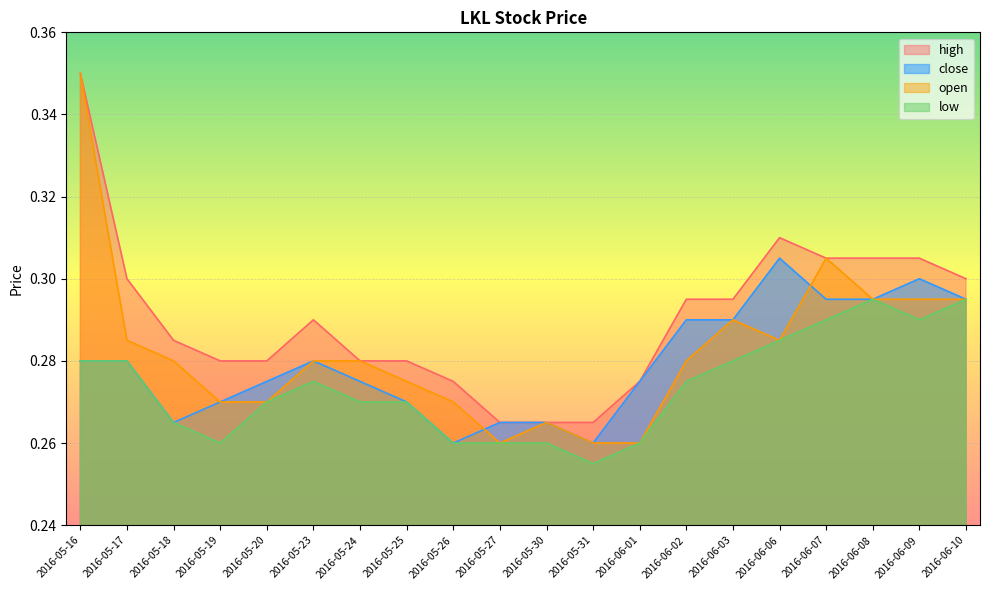

What is the highest value of the low series?

0.3